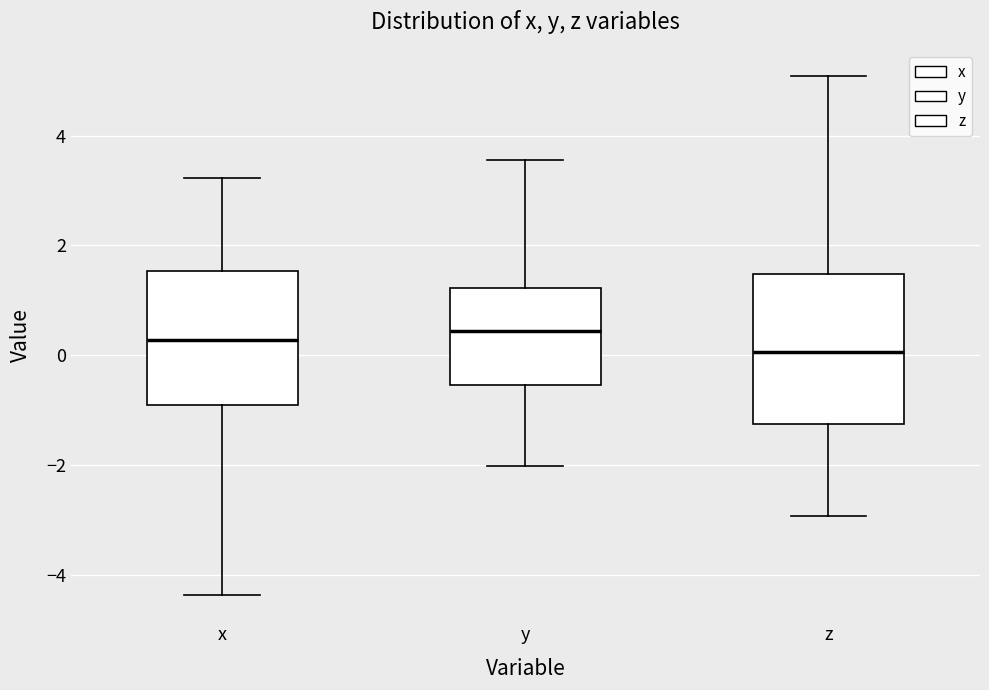

Reading left to right, read every box against the y-axis: the position of its median line, the range the box covers, and the ends of its whiskers. The values are not printed on the chart, so give them approximately, as read against the axis.

x: median 0.2, box -1.0 to 1.6, whiskers -4.4 to 3.2
y: median 0.4, box -0.6 to 1.2, whiskers -2.0 to 3.6
z: median 0.0, box -1.2 to 1.4, whiskers -3.0 to 5.0